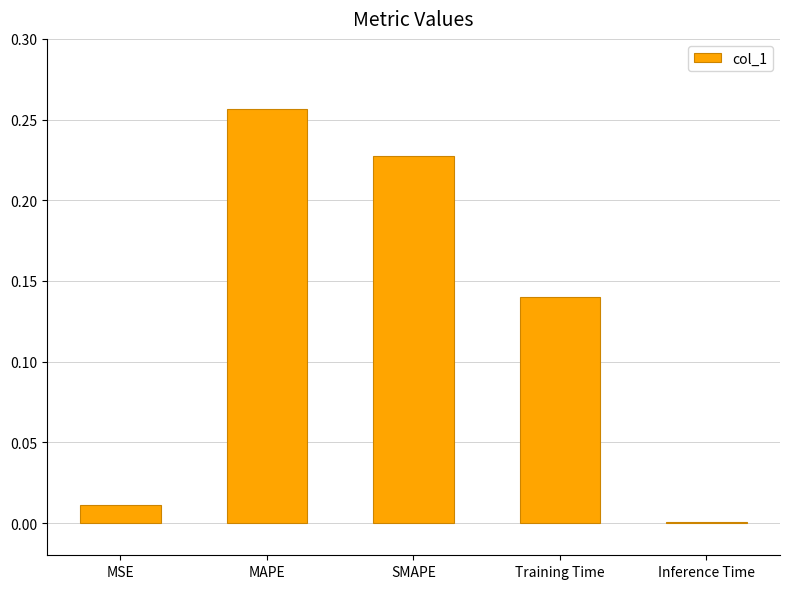

The value at SMAPE is 0.1. True or false?

False